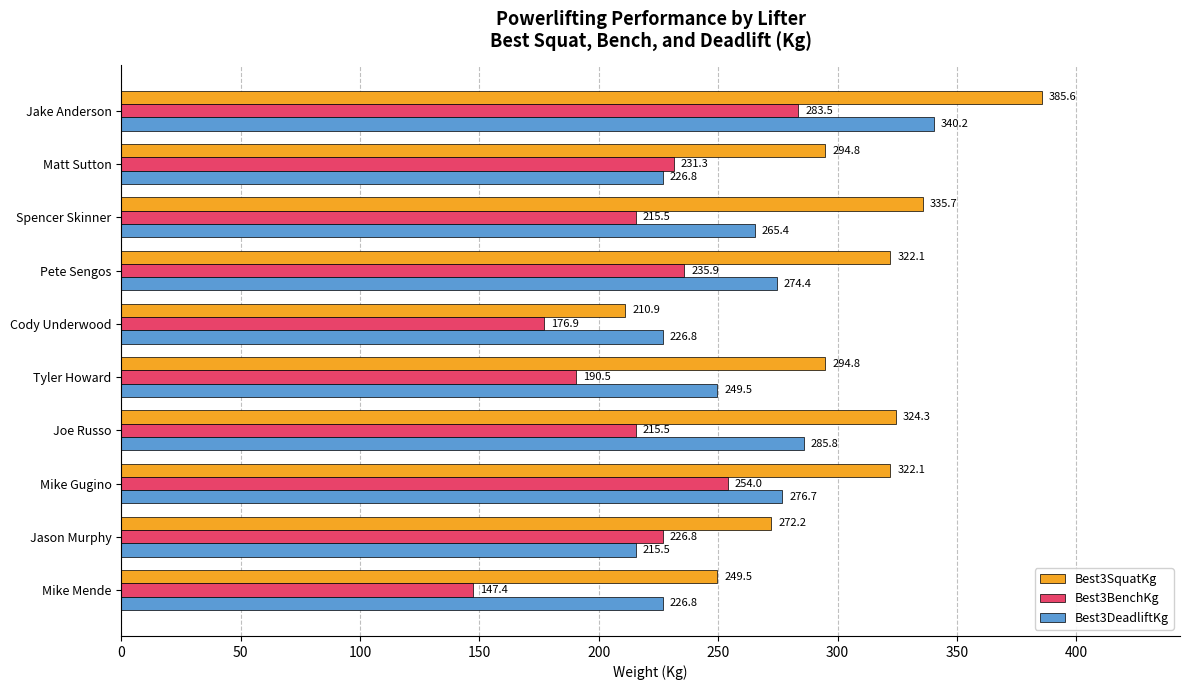

Which series has the largest range (max minus min)?

Best3SquatKg